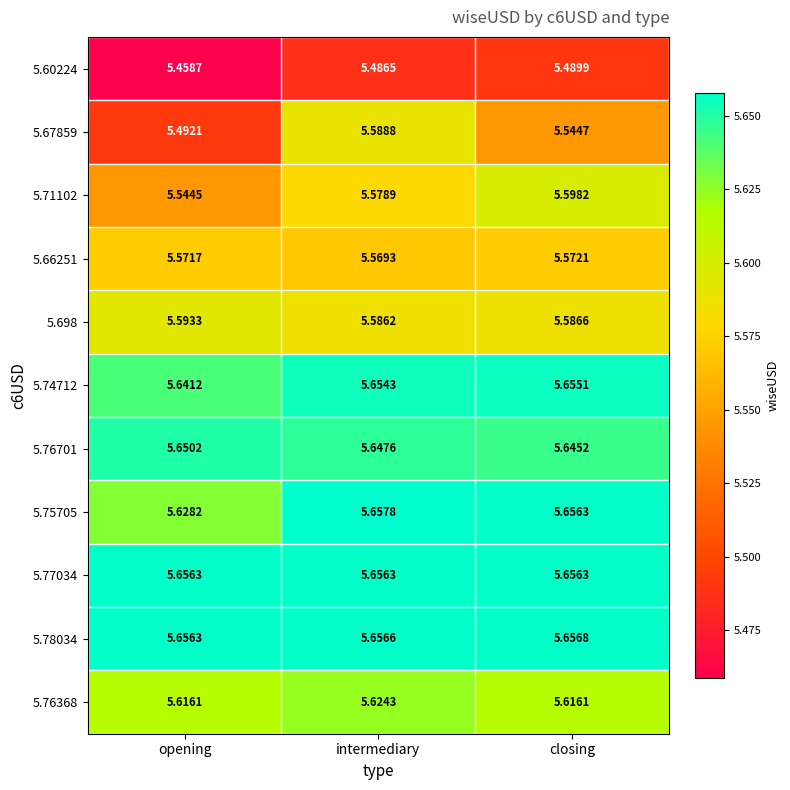

At which category is the sum across all series the highest?

intermediary